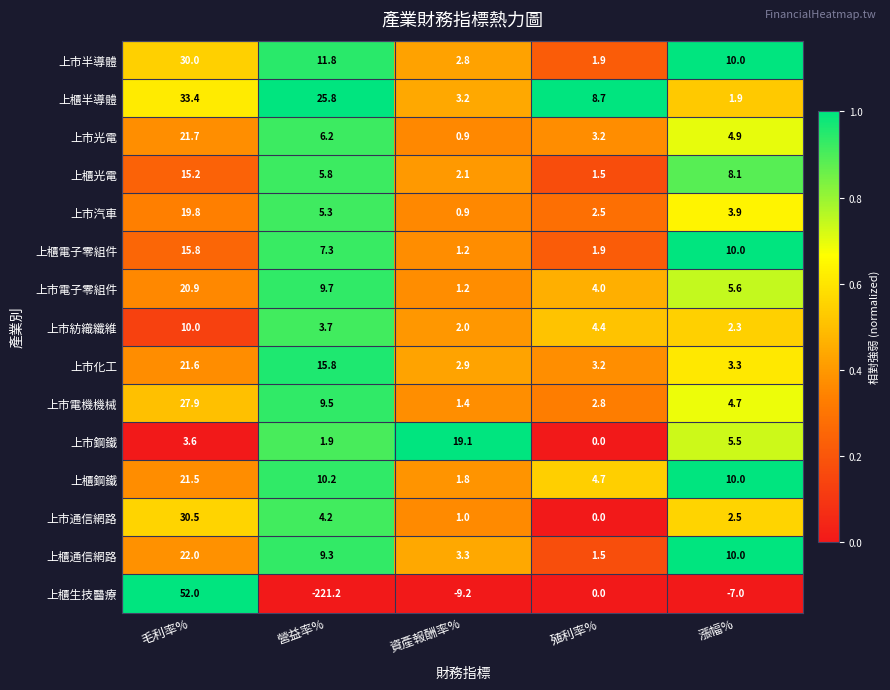

List the series in order of their peak value, lowest first.

上市紡織纖維, 上櫃光電, 上櫃電子零組件, 上市鋼鐵, 上市汽車, 上市電子零組件, 上櫃鋼鐵, 上市化工, 上市光電, 上櫃通信網路, 上市電機機械, 上市半導體, 上市通信網路, 上櫃半導體, 上櫃生技醫療